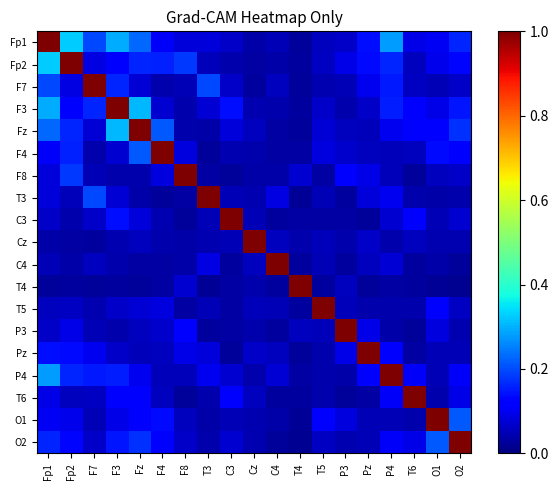

At which category is the sum across all series the highest?

Fp1